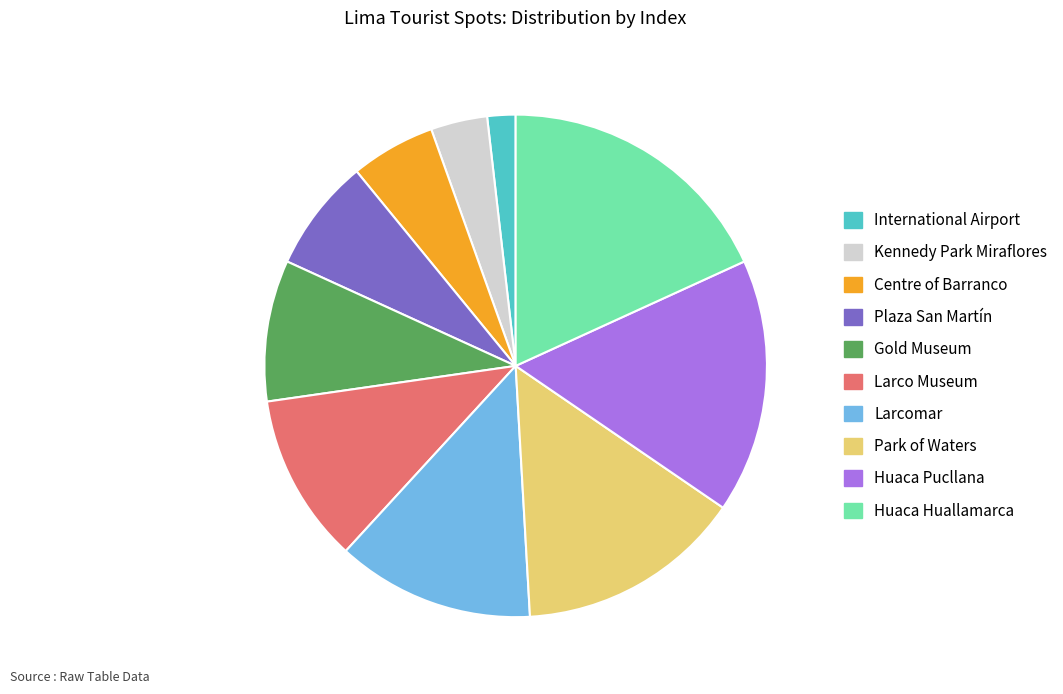

Between Gold Museum and Larco Museum, which is larger?

Larco Museum